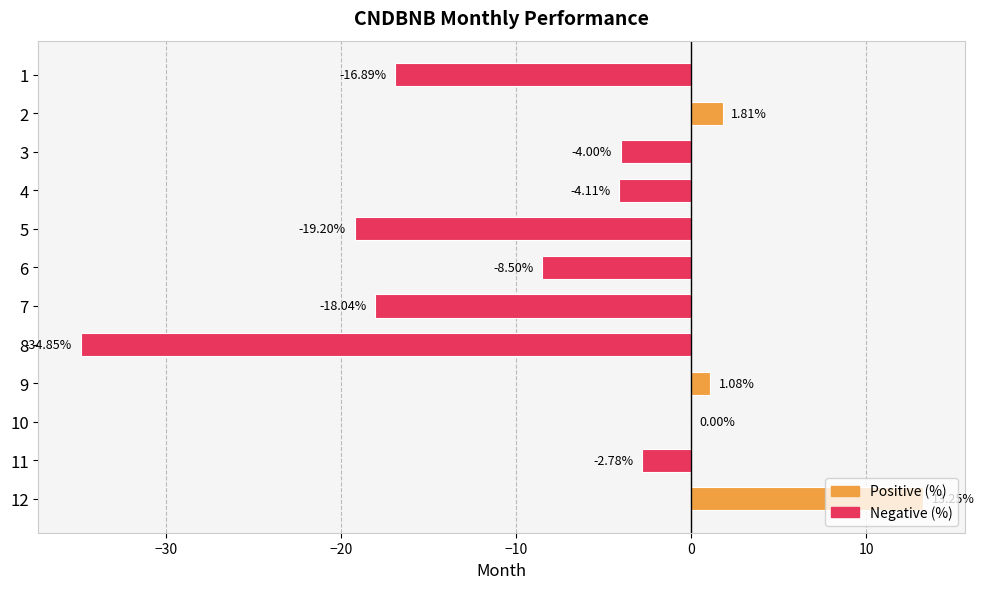

How many categories are shown in the chart?

12